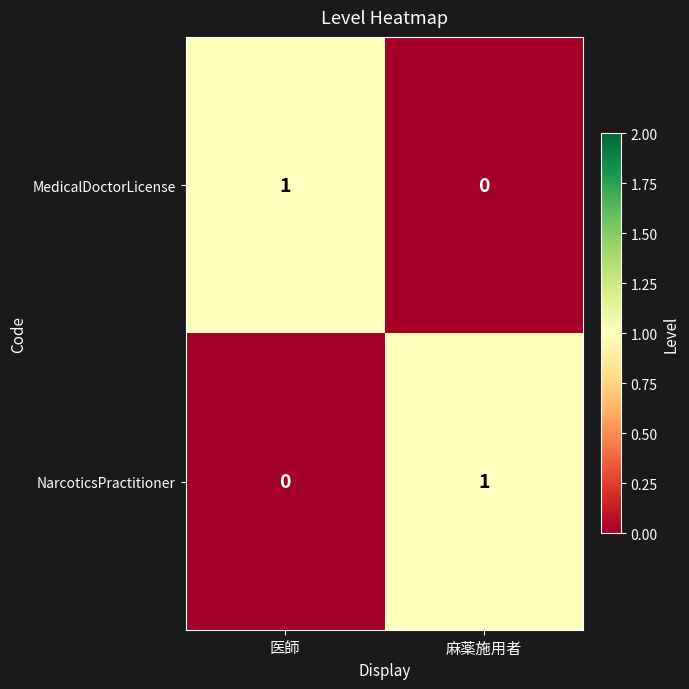

Reading left to right, extract all data points from this chart.

MedicalDoctorLicense: 1	0
NarcoticsPractitioner: 0	1